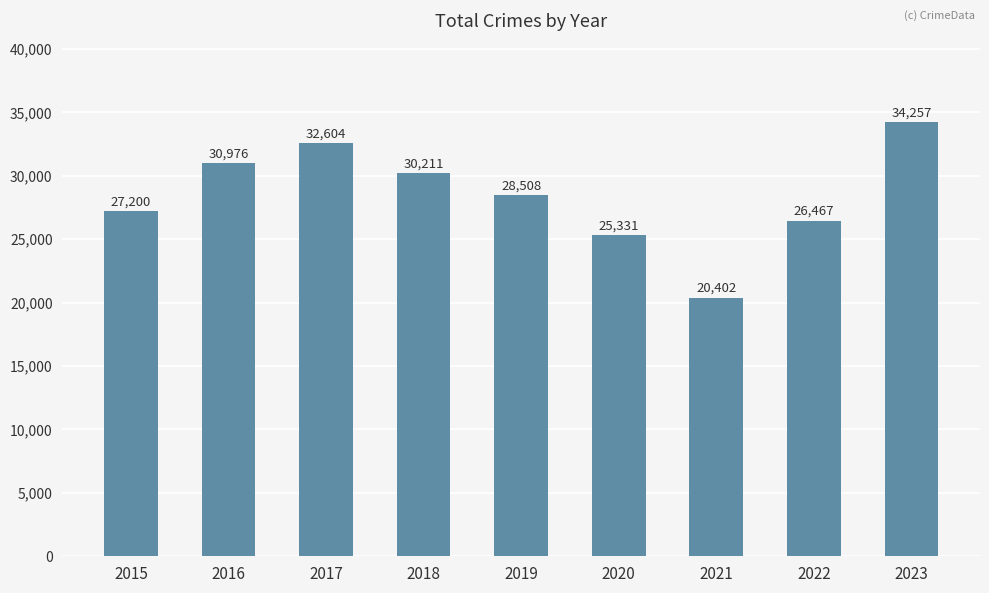

What is the difference between the maximum and minimum values?

13855